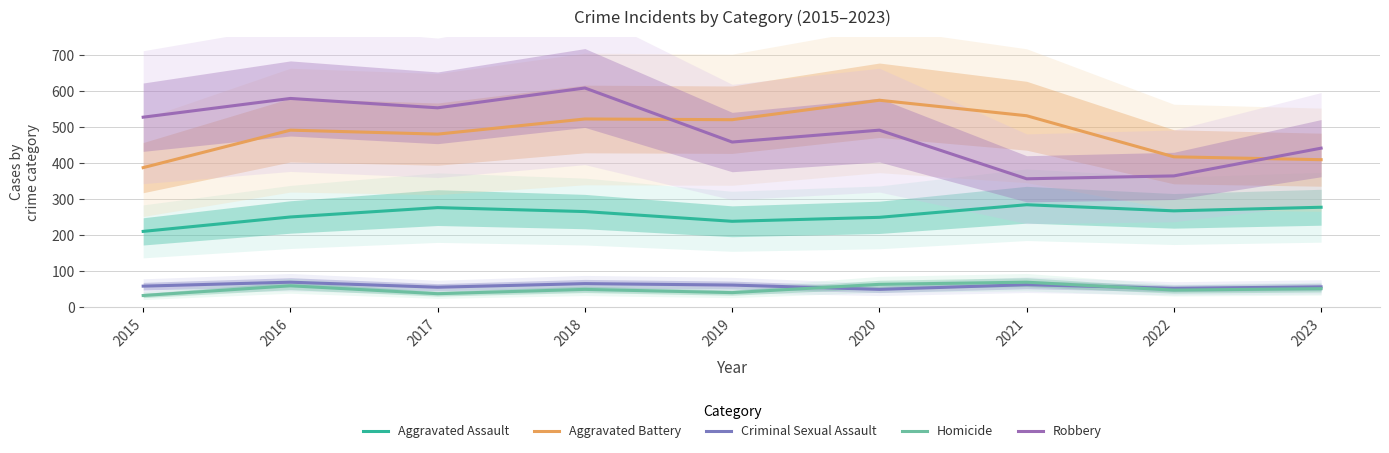

What is the value of the Homicide point at the 6th from the left?

63